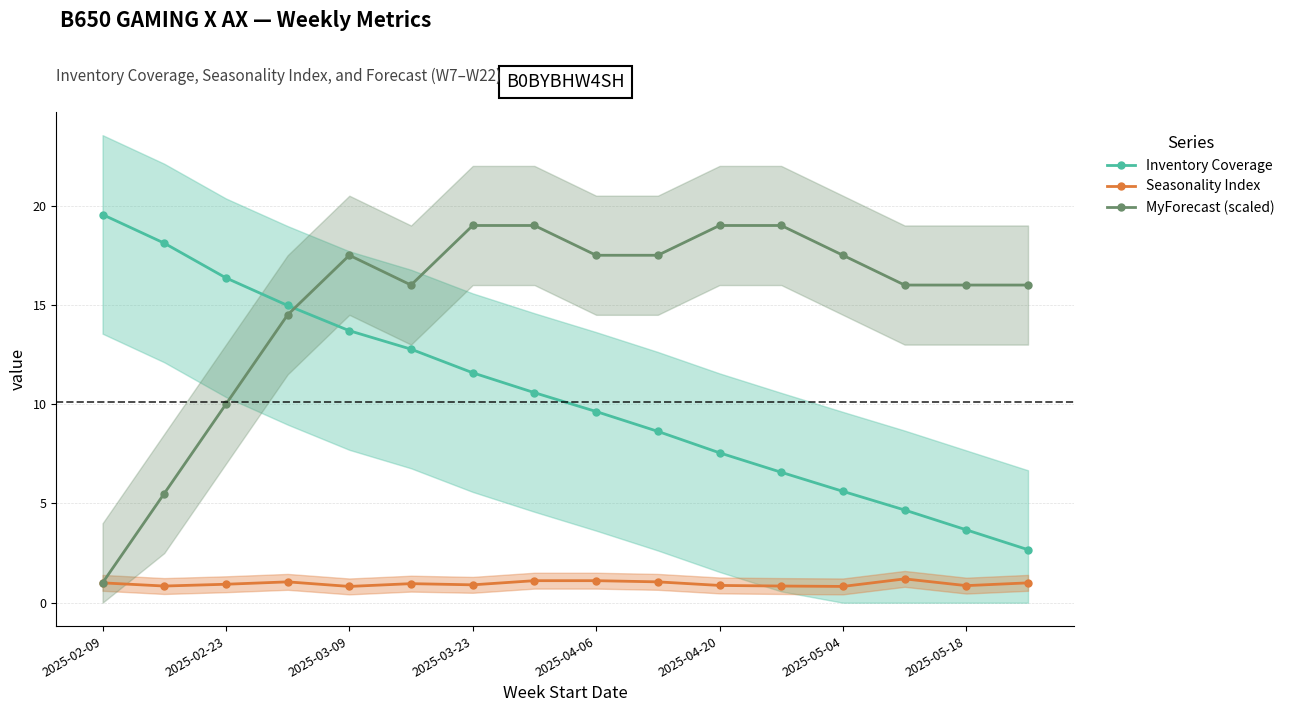

How many lines are shown in the chart?

3